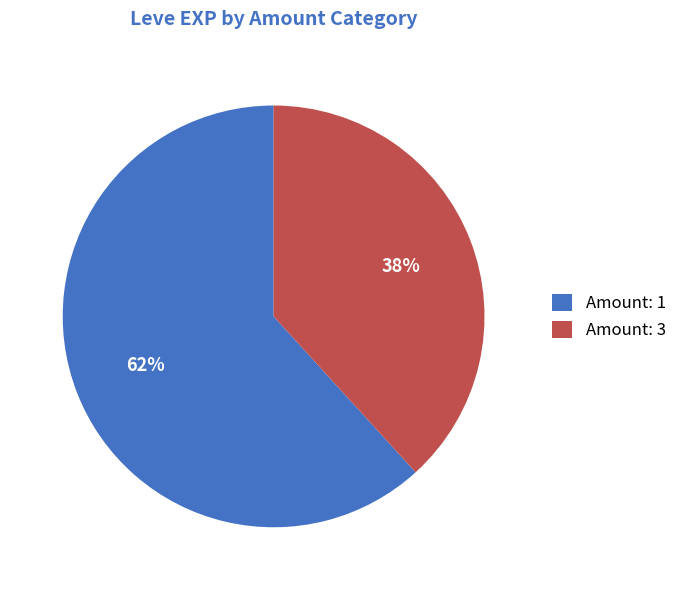

Is it true that Amount: 3 is 38% of the pie?

True